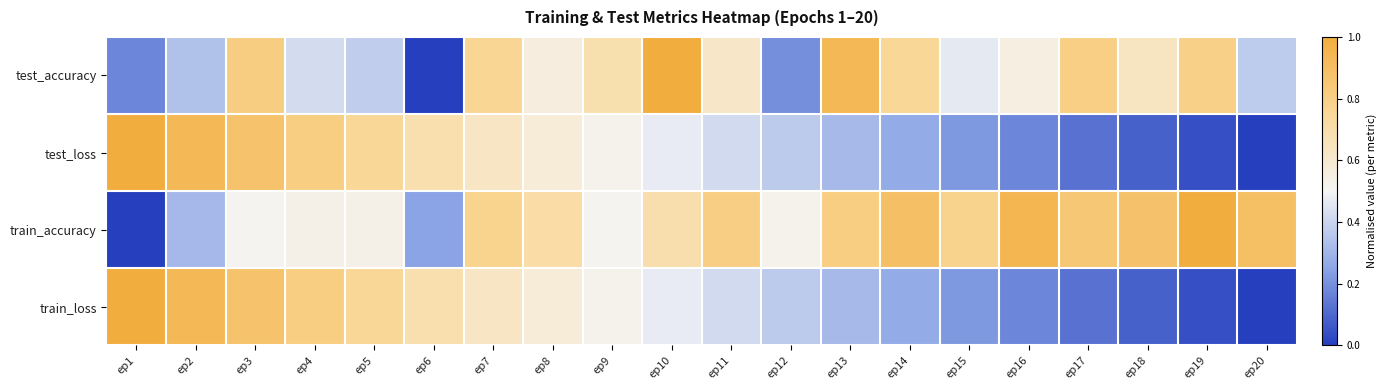

Reading left to right, extract all data points from this chart.

test_accuracy: ep1=0.2	ep2=0.3	ep3=0.8	ep4=0.4	ep5=0.4	ep6=0.0	ep7=0.8	ep8=0.6	ep9=0.7	ep10=1.0	ep11=0.6	ep12=0.2	ep13=0.9	ep14=0.8	ep15=0.5	ep16=0.6	ep17=0.8	ep18=0.6	ep19=0.8	ep20=0.4
test_loss: ep1=1.0	ep2=0.9	ep3=0.9	ep4=0.8	ep5=0.8	ep6=0.7	ep7=0.6	ep8=0.6	ep9=0.5	ep10=0.5	ep11=0.4	ep12=0.4	ep13=0.3	ep14=0.3	ep15=0.2	ep16=0.2	ep17=0.1	ep18=0.1	ep19=0.0	ep20=0.0
train_accuracy: ep1=0.0	ep2=0.3	ep3=0.5	ep4=0.5	ep5=0.5	ep6=0.2	ep7=0.8	ep8=0.7	ep9=0.5	ep10=0.7	ep11=0.8	ep12=0.5	ep13=0.8	ep14=0.9	ep15=0.8	ep16=0.9	ep17=0.8	ep18=0.9	ep19=1.0	ep20=0.9
train_loss: ep1=1.0	ep2=0.9	ep3=0.9	ep4=0.8	ep5=0.8	ep6=0.7	ep7=0.6	ep8=0.6	ep9=0.5	ep10=0.5	ep11=0.4	ep12=0.4	ep13=0.3	ep14=0.3	ep15=0.2	ep16=0.2	ep17=0.1	ep18=0.1	ep19=0.0	ep20=0.0